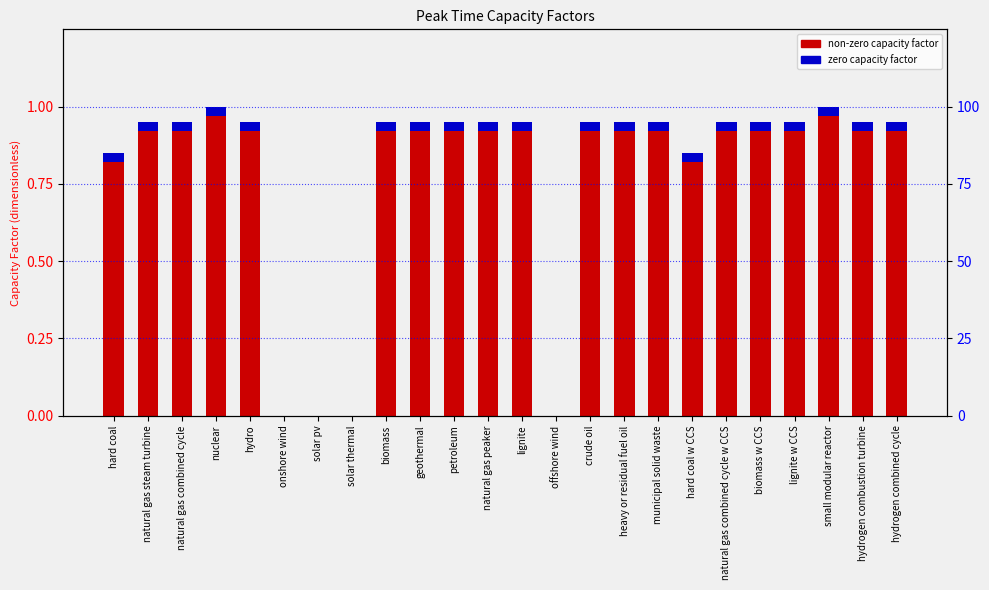

The chart shows a value of 0.4 at hard coal w CCS. True or false?

False